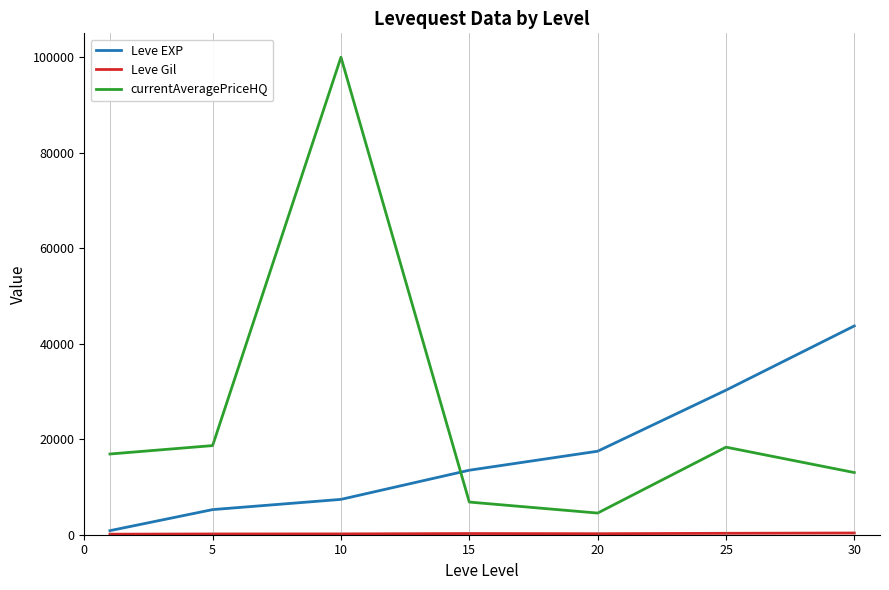

What is the maximum value for currentAveragePriceHQ?

100000.0